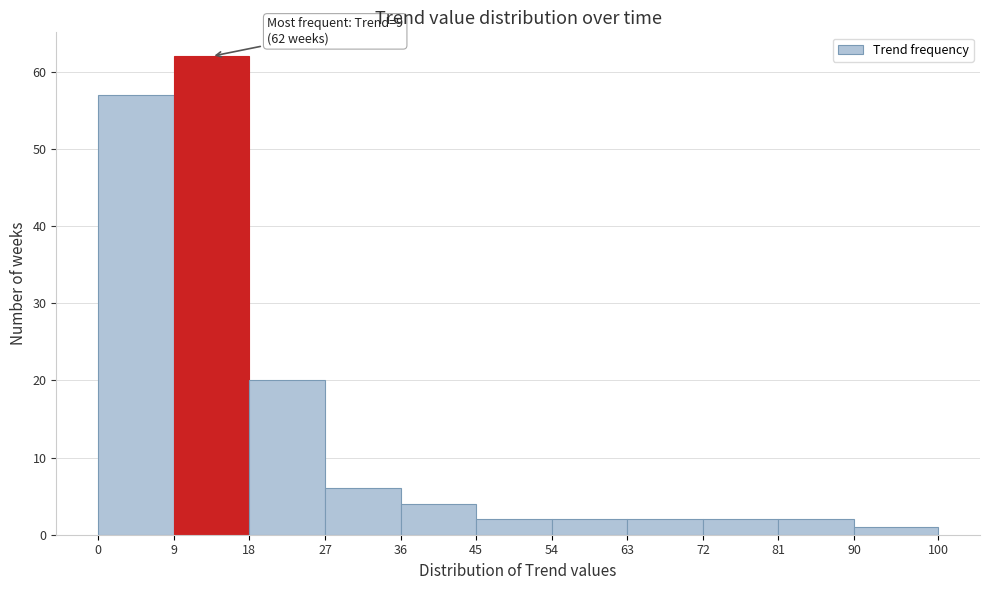

Over which range of the x-axis is the bar tallest?

9 to 18